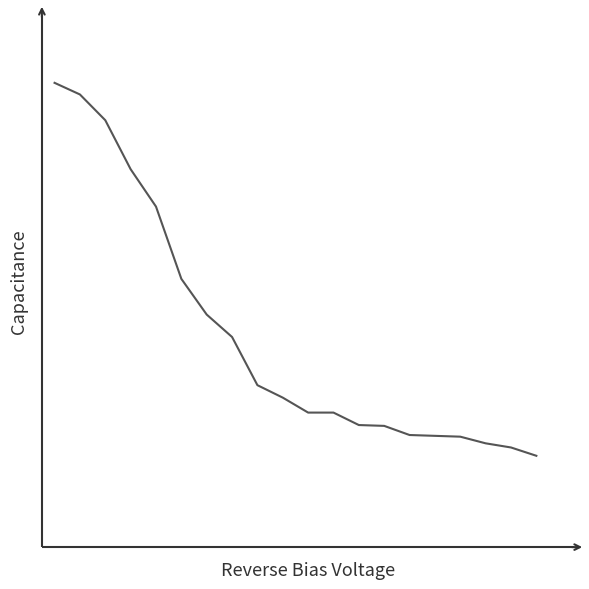

Does the chart display data point markers on the line(s)?

No